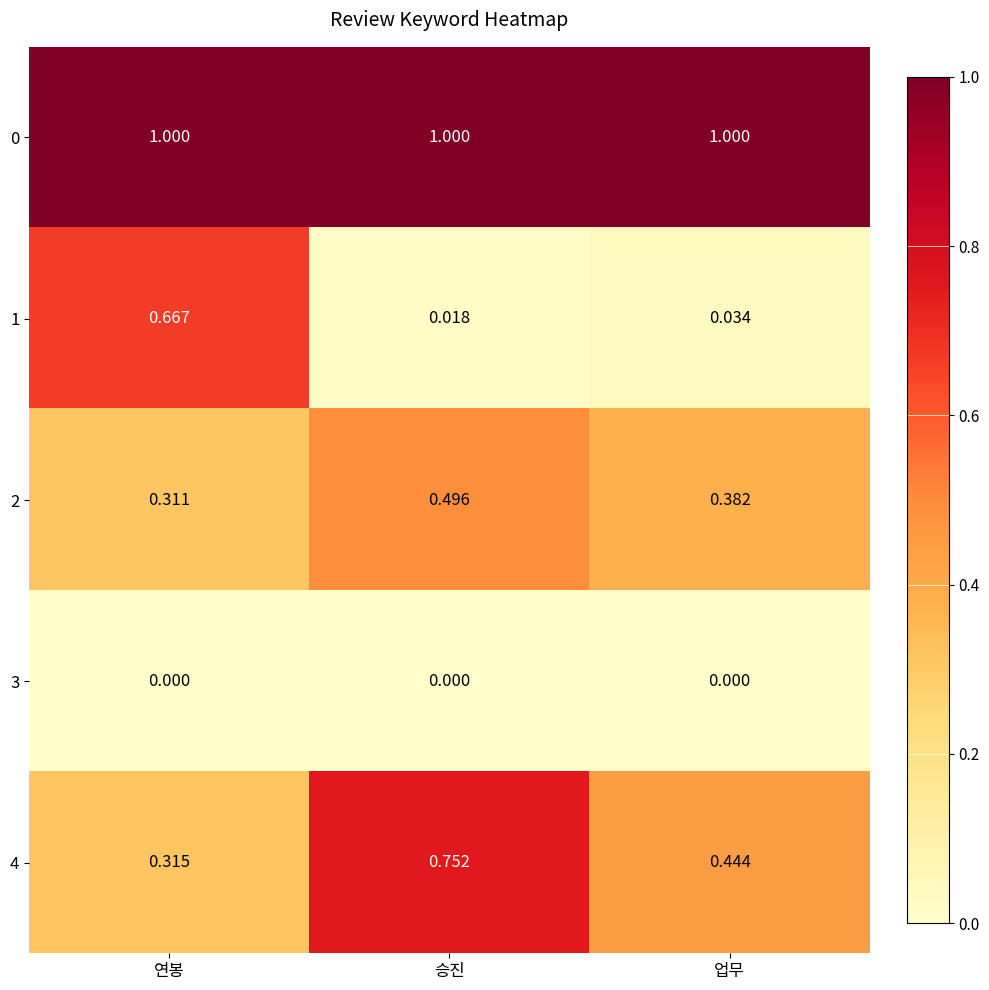

List the labels in order of 1 value, largest first.

연봉, 업무, 승진